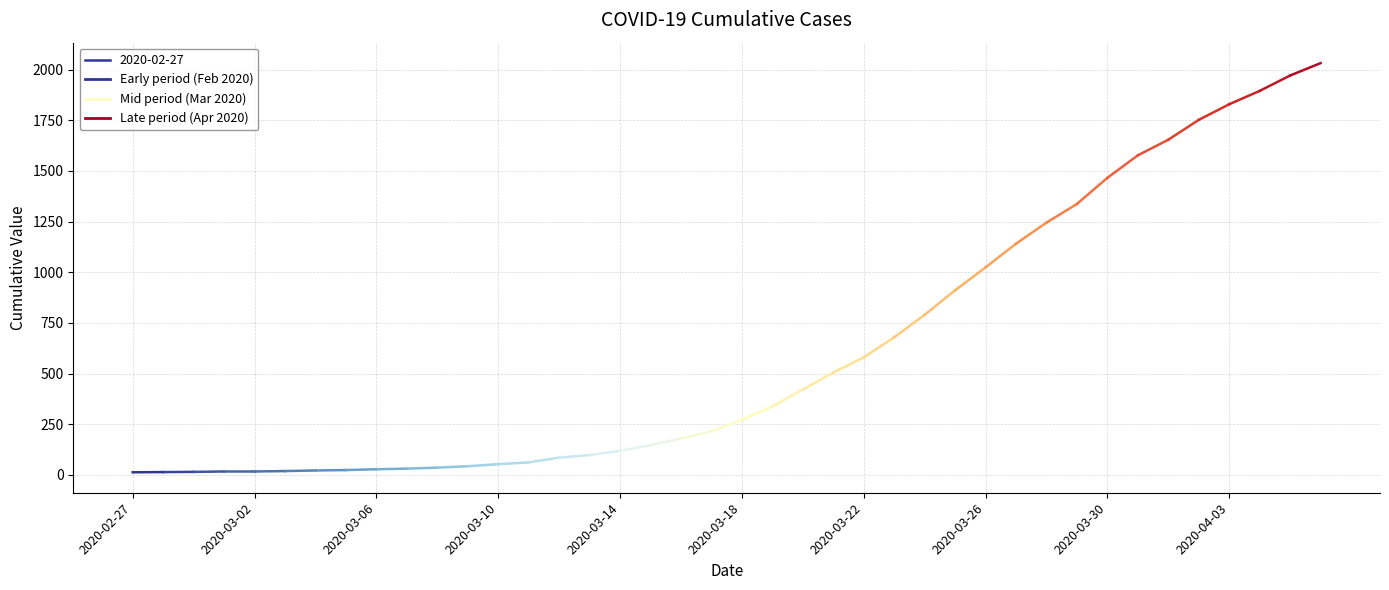

What is the label of the 37th point from the left?

2020-04-03